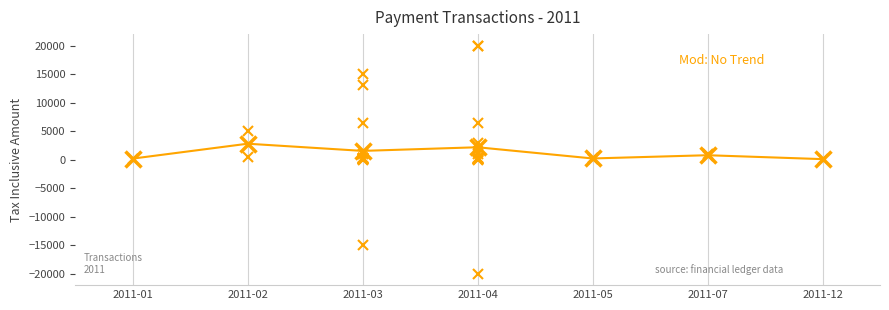

True or false: the data has more than 1 interior local peaks.

True